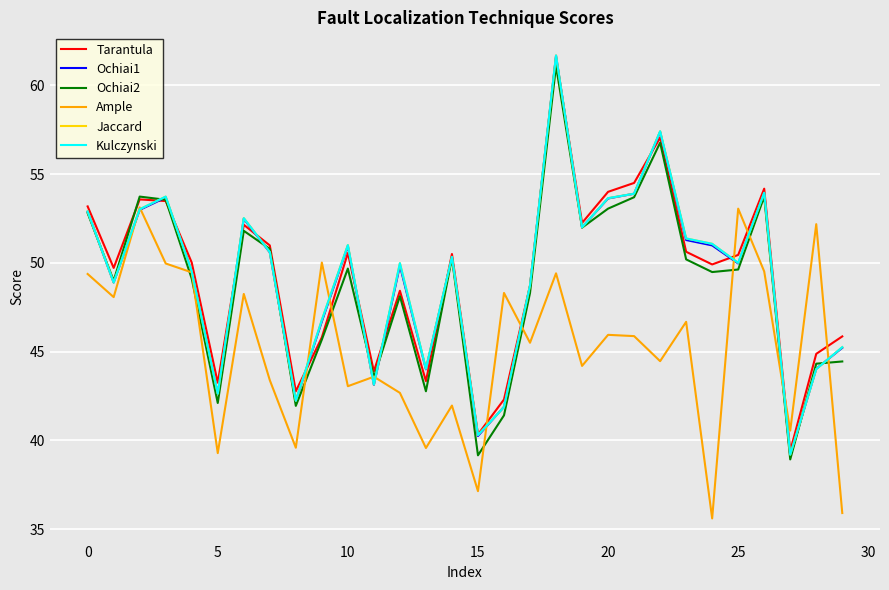

Reading left to right, list all the values displayed in this chart.

Tarantula: 53.2	49.7	53.6	53.5	50.0	43.3	52.1	51.0	42.8	45.8	50.6	43.9	48.4	43.3	50.5	40.3	42.3	48.7	61.6	52.2	54.0	54.5	57.1	50.6	49.9	50.4	54.2	39.4	44.9	45.9
Ochiai1: 52.9	48.9	53.0	53.7	49.5	42.6	52.5	50.6	42.2	46.7	50.9	43.1	49.8	44.0	50.3	40.3	41.9	48.7	61.7	52.0	53.6	53.9	57.4	51.3	51.0	50.0	53.9	39.1	44.0	45.2
Ochiai2: 52.8	49.0	53.7	53.6	49.1	42.1	51.8	50.8	41.9	45.7	49.7	43.6	48.1	42.8	50.3	39.2	41.4	48.3	61.1	52.0	53.1	53.7	56.8	50.2	49.5	49.6	53.7	38.9	44.3	44.4
Ample: 49.4	48.1	53.1	50.0	49.5	39.3	48.2	43.4	39.6	50.0	43.1	43.6	42.7	39.6	42.0	37.1	48.3	45.5	49.4	44.2	45.9	45.9	44.5	46.7	35.6	53.1	49.5	40.6	52.2	35.9
Jaccard: 52.9	48.9	53.0	53.7	49.5	42.6	52.5	50.6	42.2	46.8	51.0	43.1	50.0	44.0	50.3	40.3	41.9	48.7	61.7	52.0	53.6	53.9	57.4	51.4	51.1	50.0	53.9	39.2	44.0	45.3
Kulczynski: 52.9	48.9	53.0	53.7	49.5	42.6	52.5	50.6	42.2	46.8	51.0	43.1	50.0	44.0	50.3	40.3	41.9	48.7	61.7	52.0	53.6	53.9	57.4	51.4	51.1	50.0	53.9	39.2	44.0	45.3